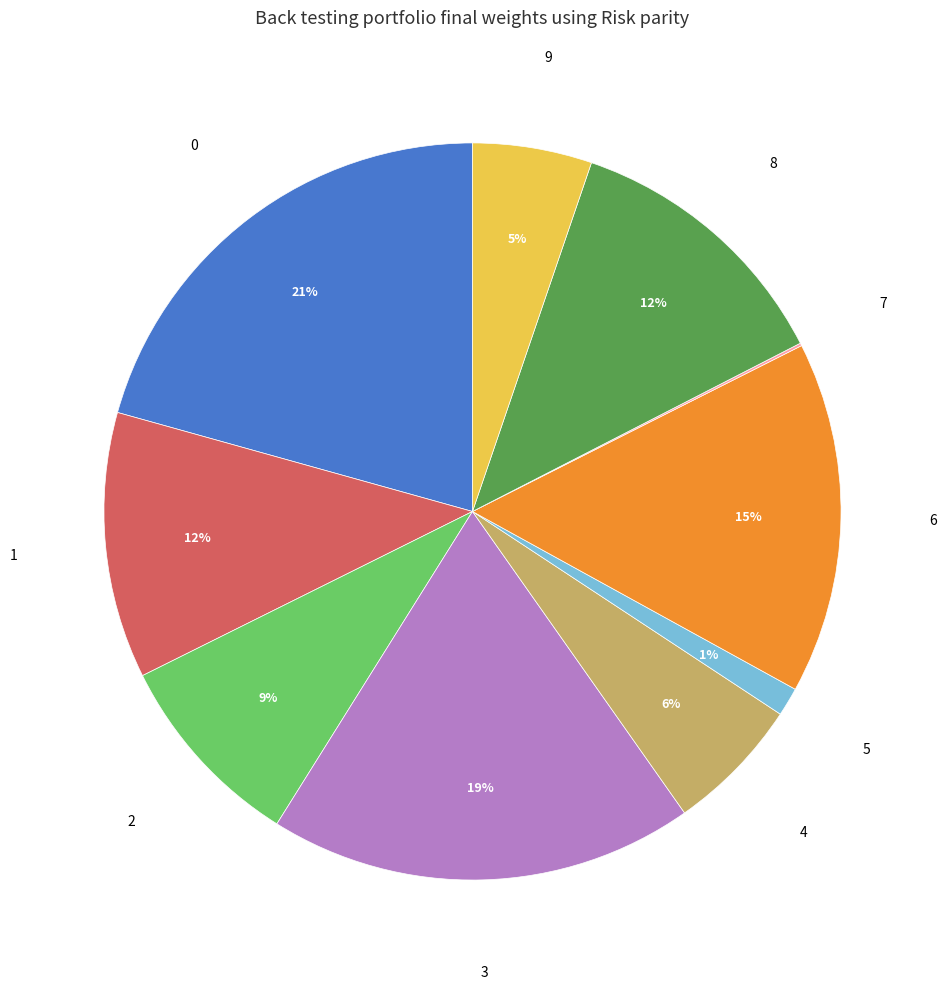

To the nearest percent, what is the difference between the largest and smallest slice percentages?

21%